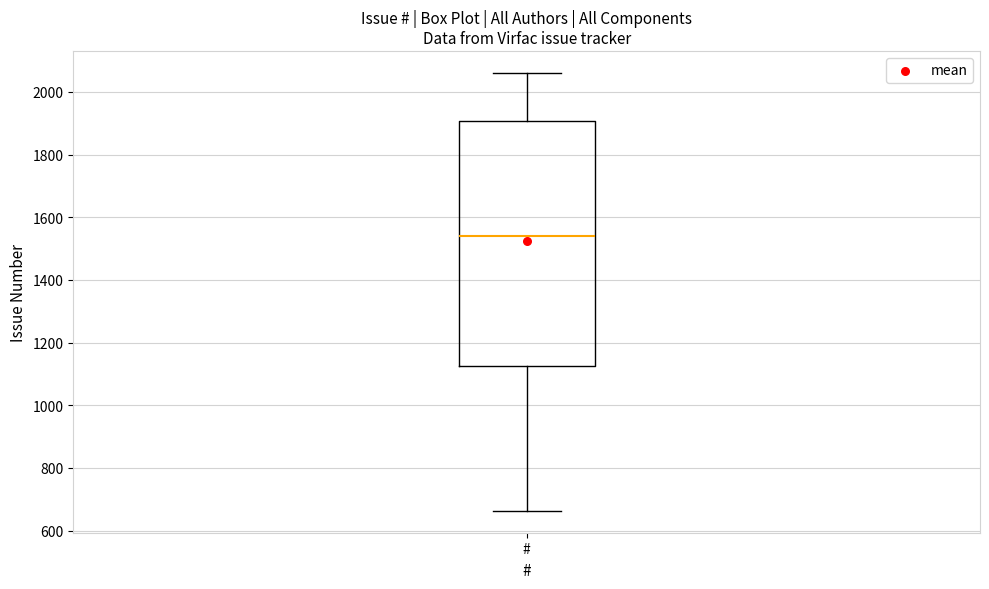

Read this box plot against the y-axis: the position of the median line, the range covered by the box, and the ends of both whiskers. The values are not printed on the chart, so give them approximately, as read against the axis.

median 1540, box 1120 to 1900, whiskers 660 to 2060